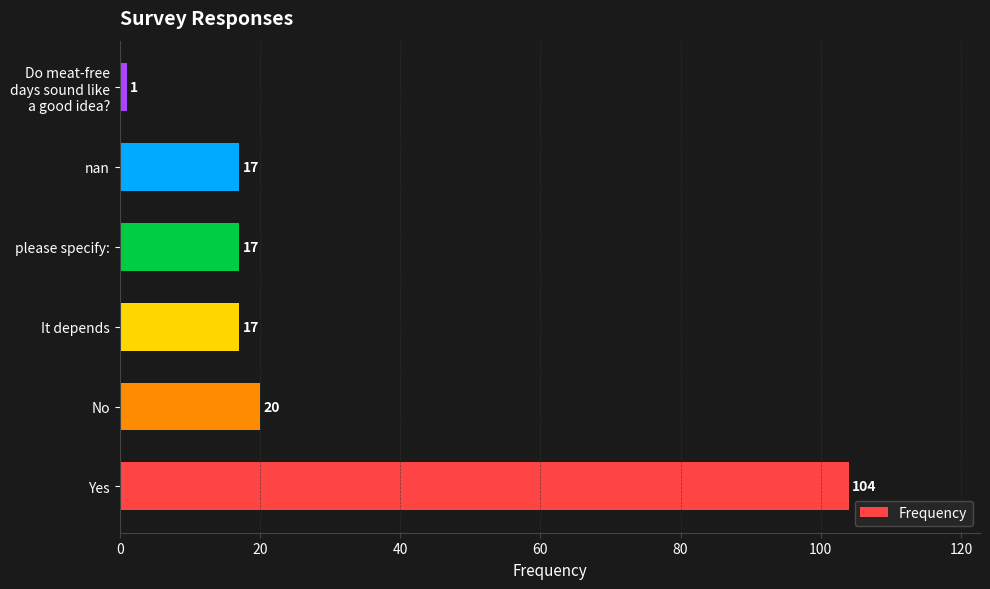

How many data points are less than 17?

1